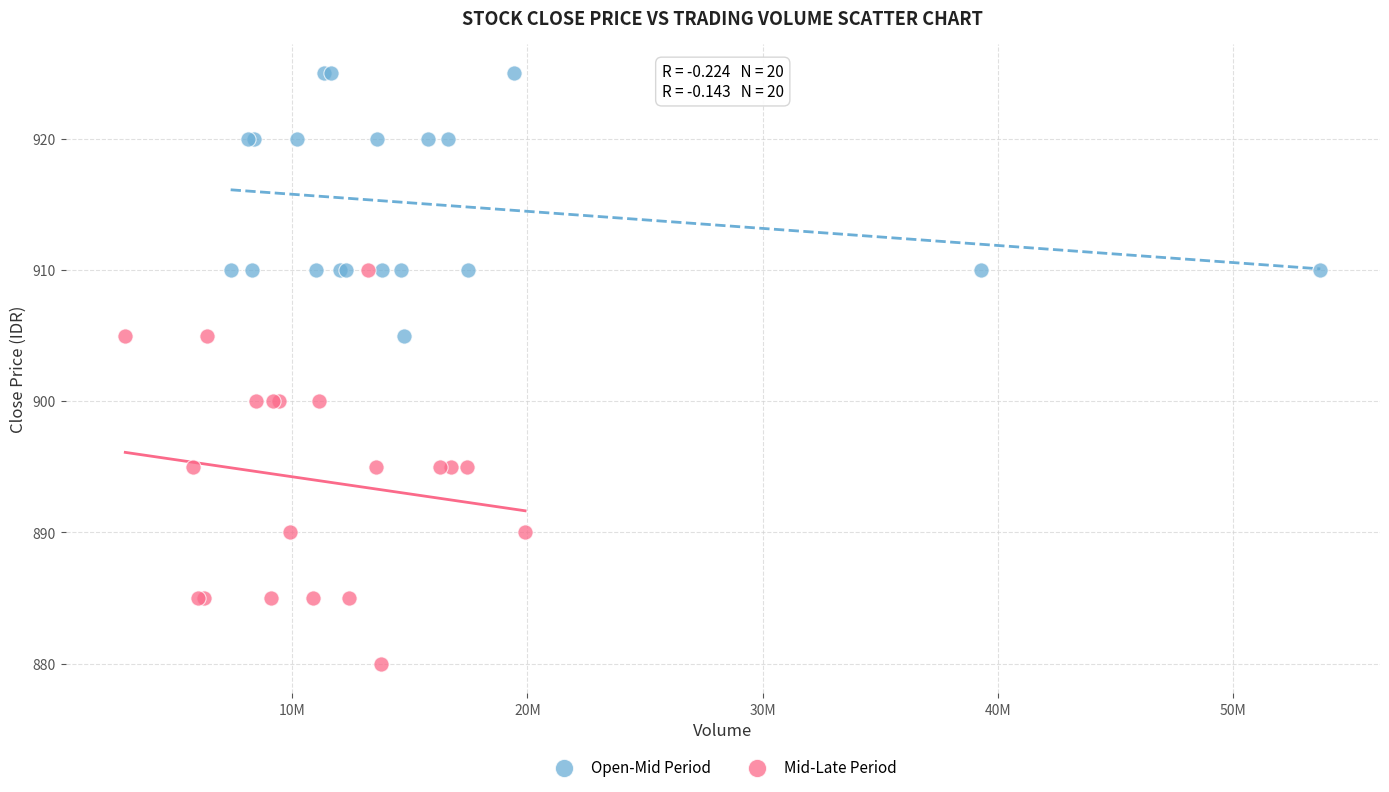

Which series has the widest spread of Y values?

Mid-Late Period